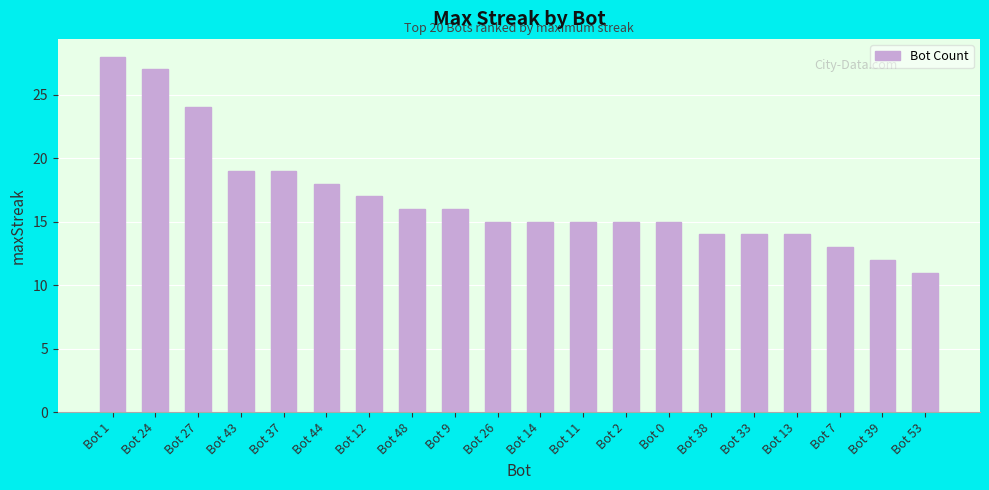

What is the label of the 11th bar from the right?

Bot 26